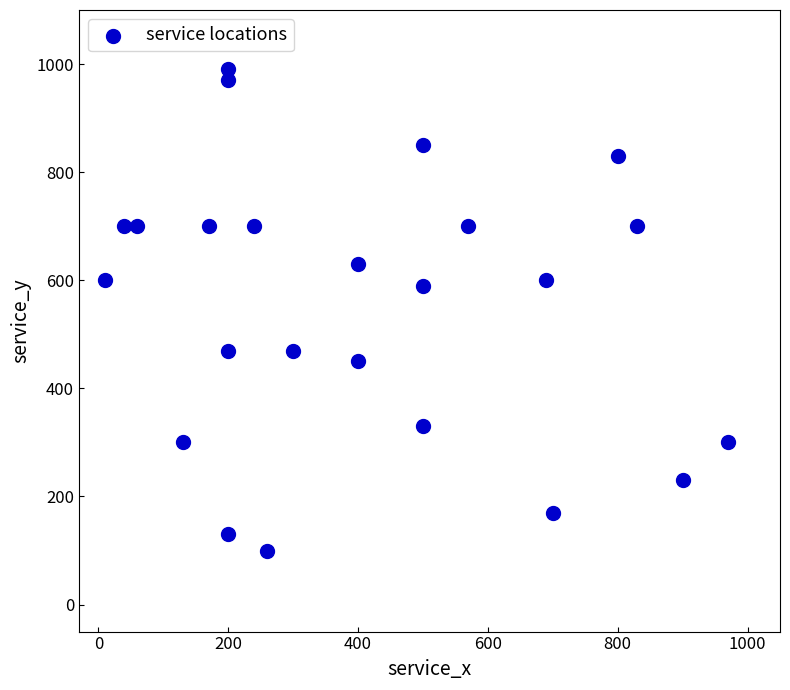

What is the range of X values (max minus min)?

960